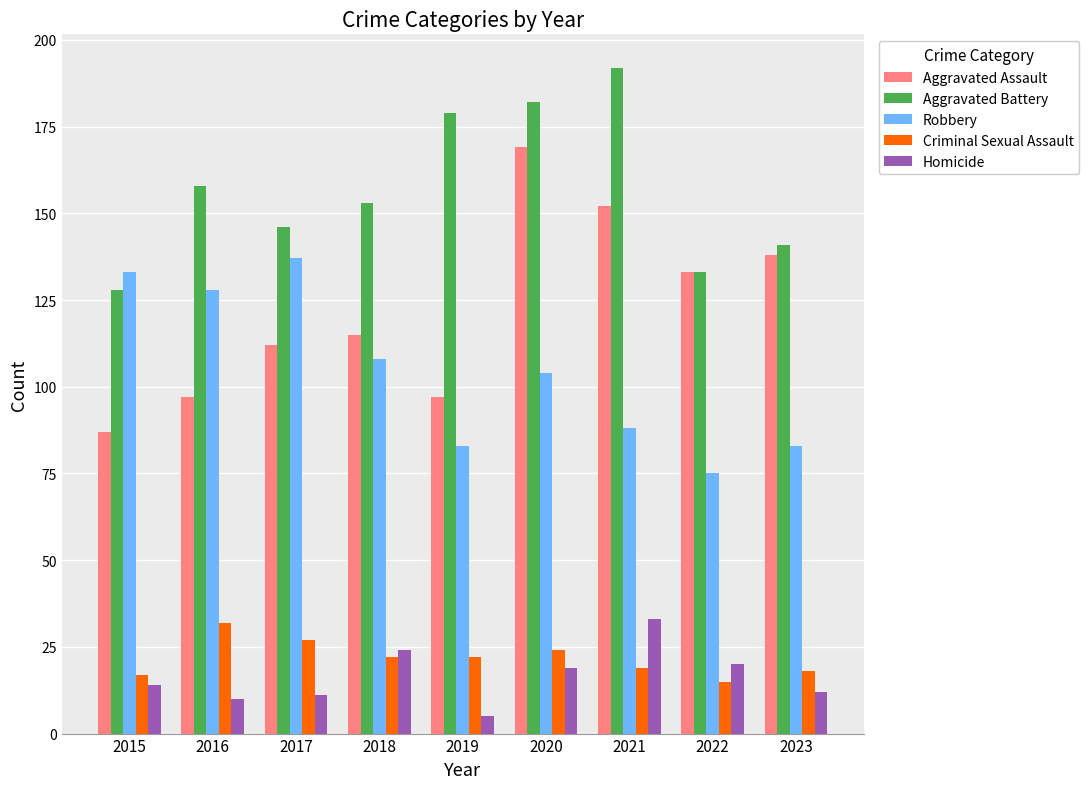

The value of Aggravated Battery at 2017 is 146. True or false?

True